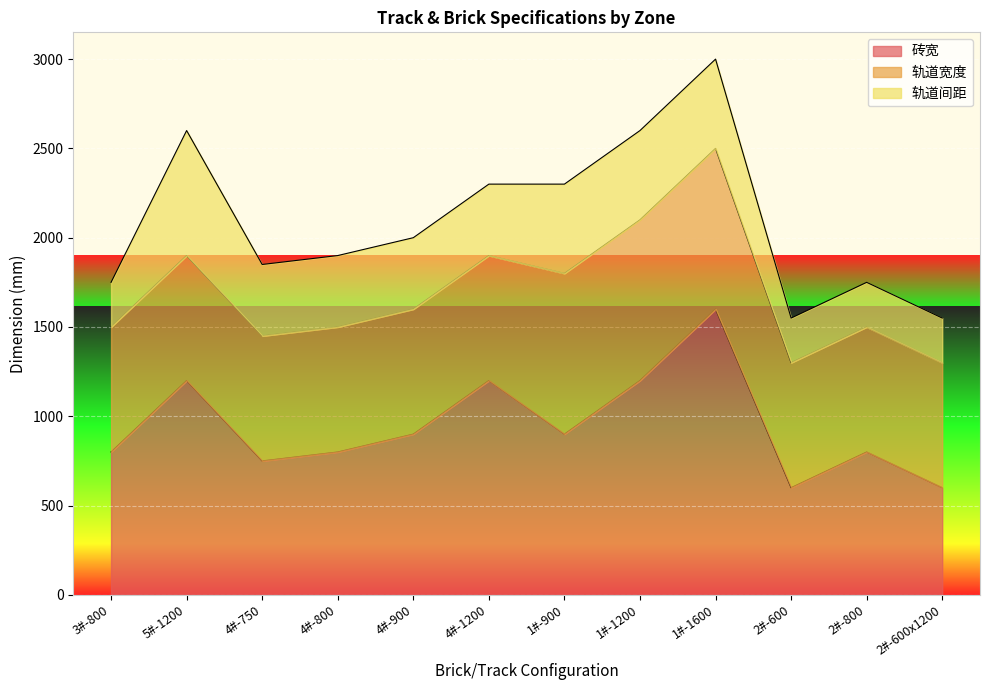

What is the total value across all series at 4#-750?

1850